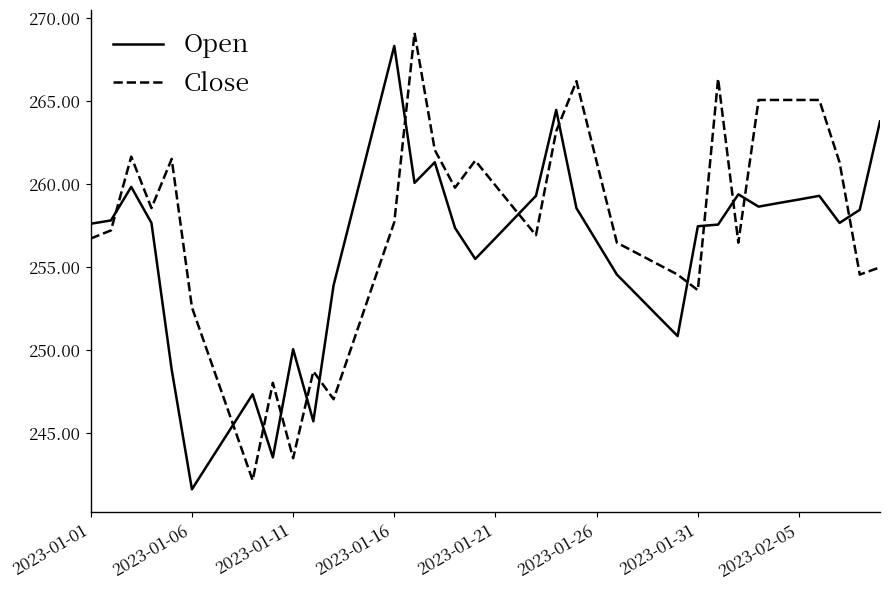

What is the greatest value displayed?

269.1